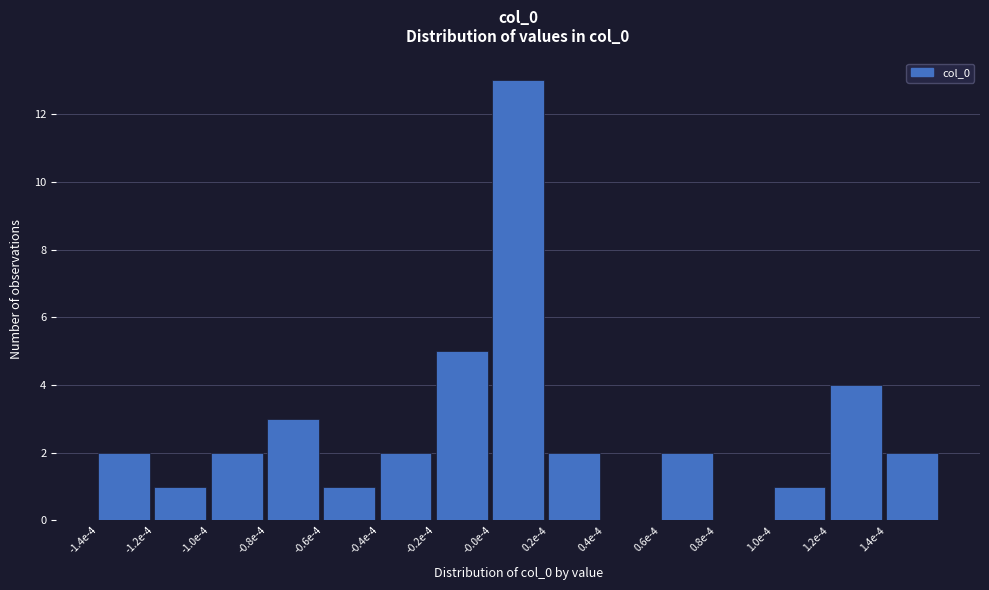

Reading left to right, extract all data points from this chart.

-1.4e-4=2	-1.2e-4=1	-1.0e-4=2	-0.8e-4=3	-0.6e-4=1	-0.4e-4=2	-0.2e-4=5	-0.0e-4=13	0.2e-4=2	0.4e-4=0	0.6e-4=2	0.8e-4=0	1.0e-4=1	1.2e-4=4	1.4e-4=2